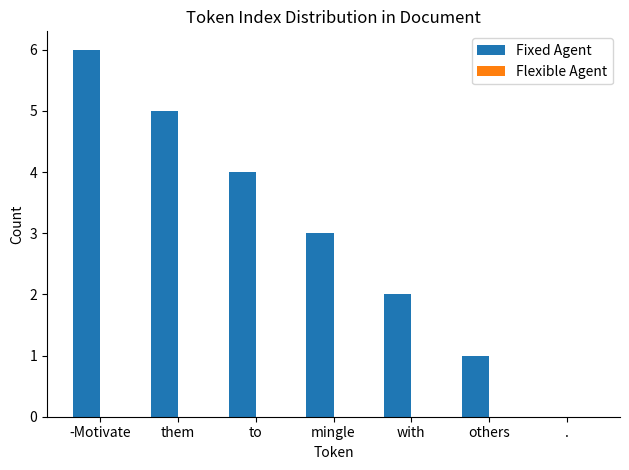

Is it true that the value at others is 1?

True